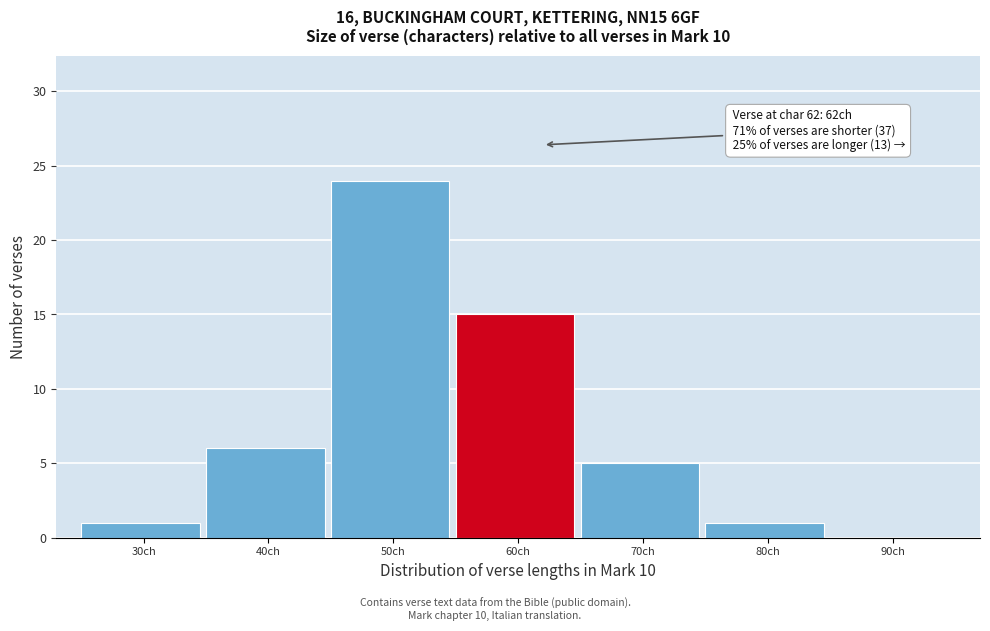

Reading left to right, transcribe all the data shown in this chart.

30ch=1	40ch=6	50ch=24	60ch=15	70ch=5	80ch=1	90ch=0